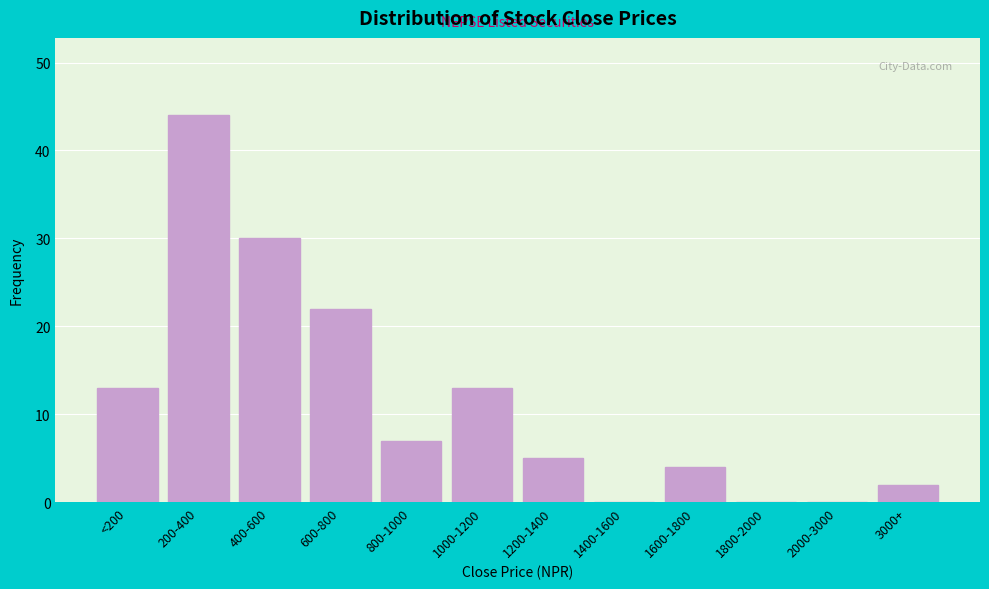

Reading left to right, extract all data points from this chart.

<200=13	200-400=44	400-600=30	600-800=22	800-1000=7	1000-1200=13	1200-1400=5	1400-1600=0	1600-1800=4	1800-2000=0	2000-3000=0	3000+=2